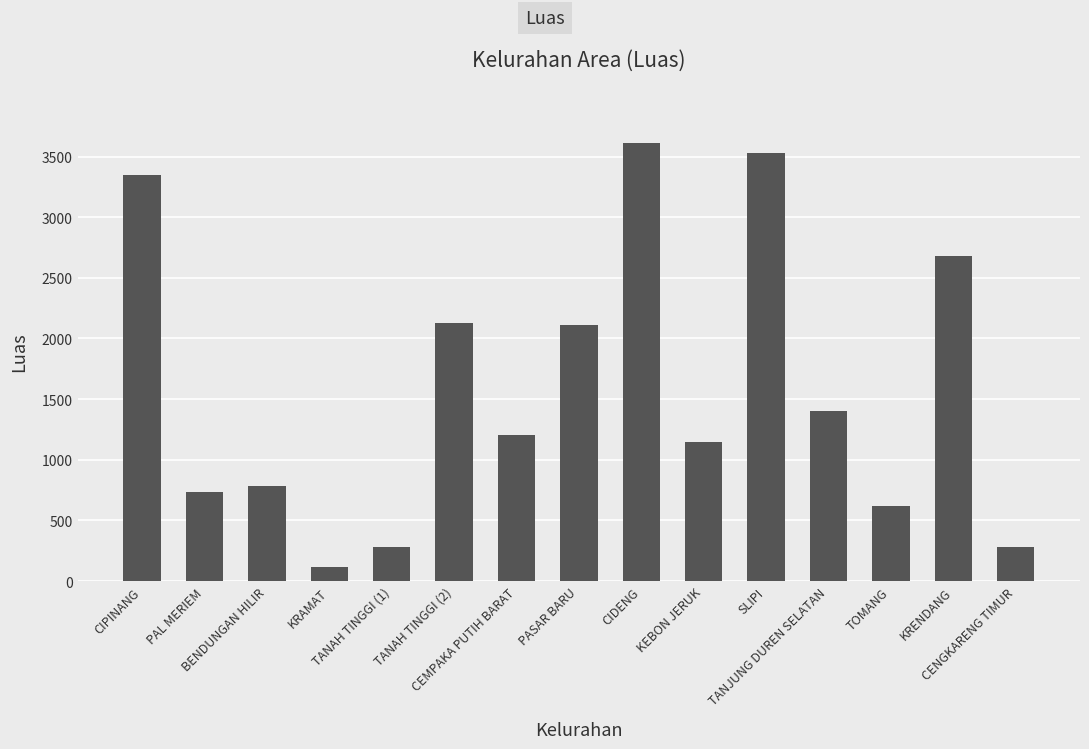

At which category does the chart reach its peak across all series?

CIDENG